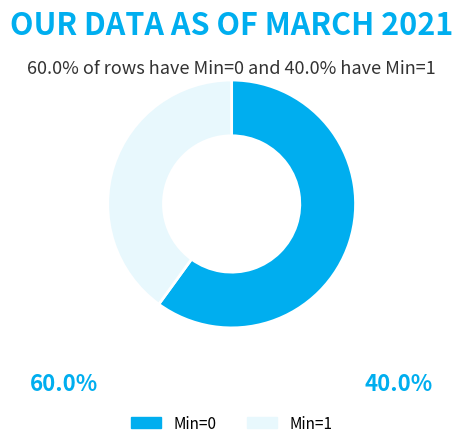

Rank the categories by value from highest to lowest.

Min=0, Min=1